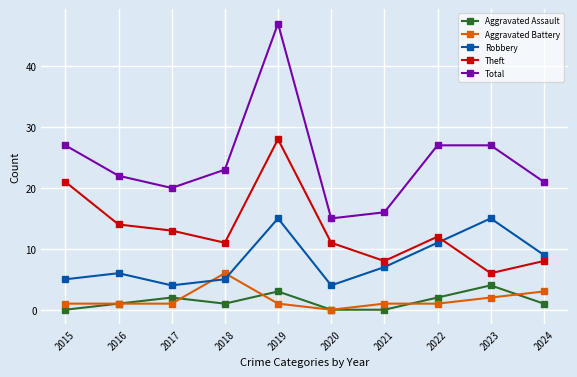

Where is the first local maximum for Aggravated Assault?

2017